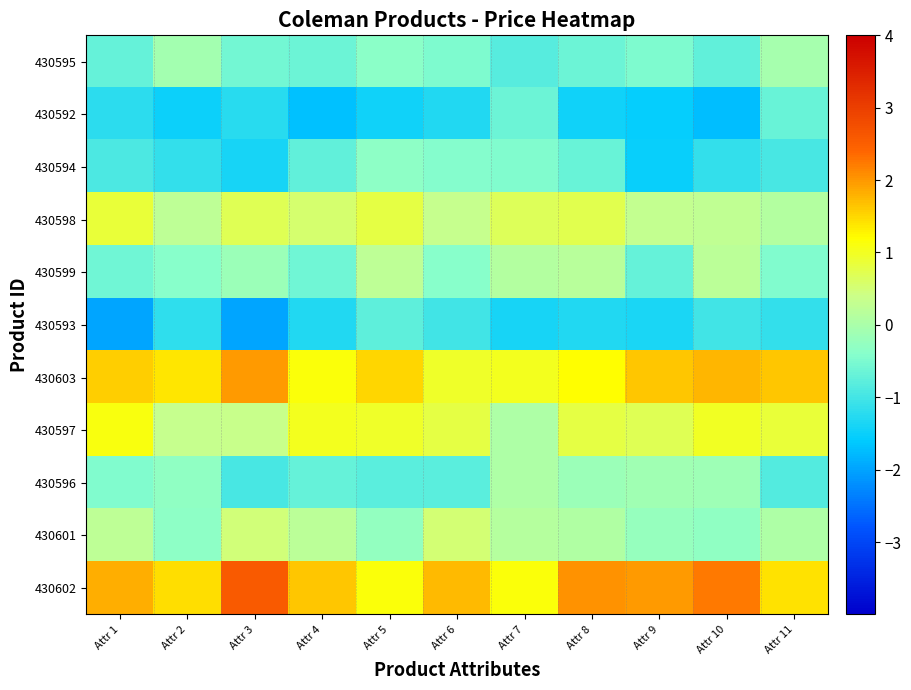

At which category is the sum across all series the highest?

Attr 8